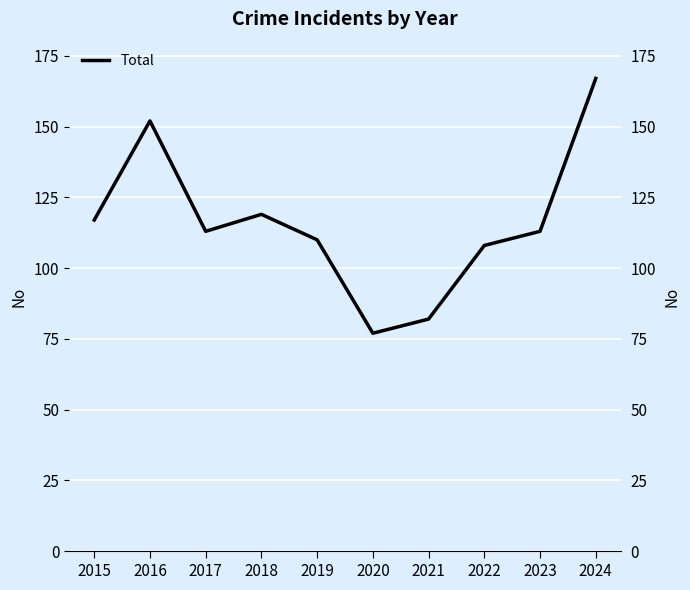

What is the difference between the maximum and minimum values?

90